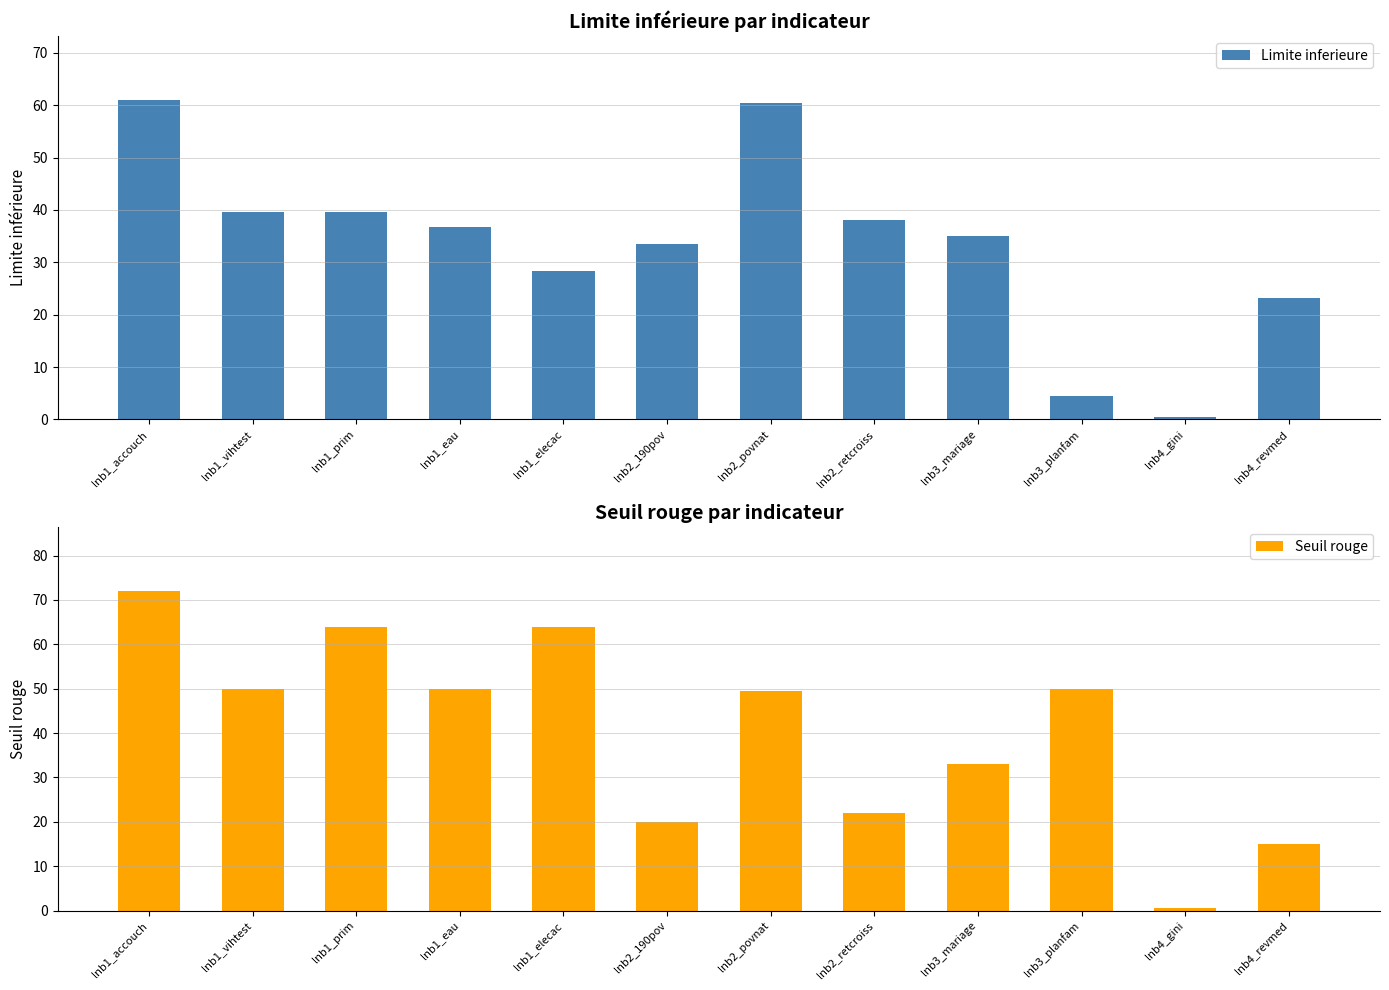

What is the sum of all Limite inferieure values?

400.5